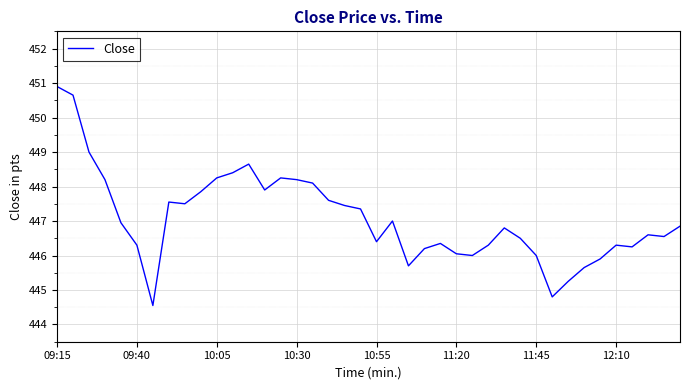

What is the minimum value shown in the chart?

444.6